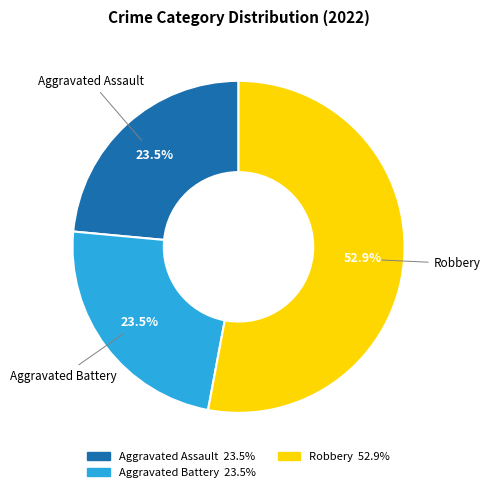

Is there any slice that represents more than half of the pie?

Yes